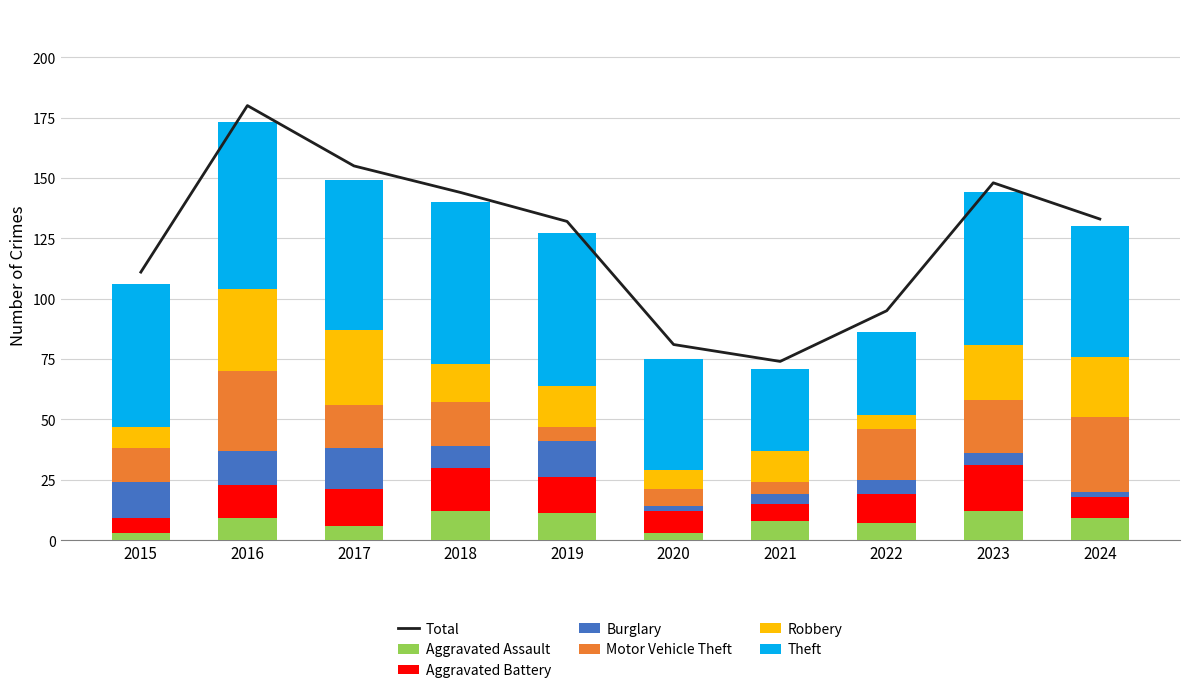

List the labels in order of Burglary value, smallest first.

2020, 2024, 2021, 2023, 2022, 2018, 2016, 2015, 2019, 2017